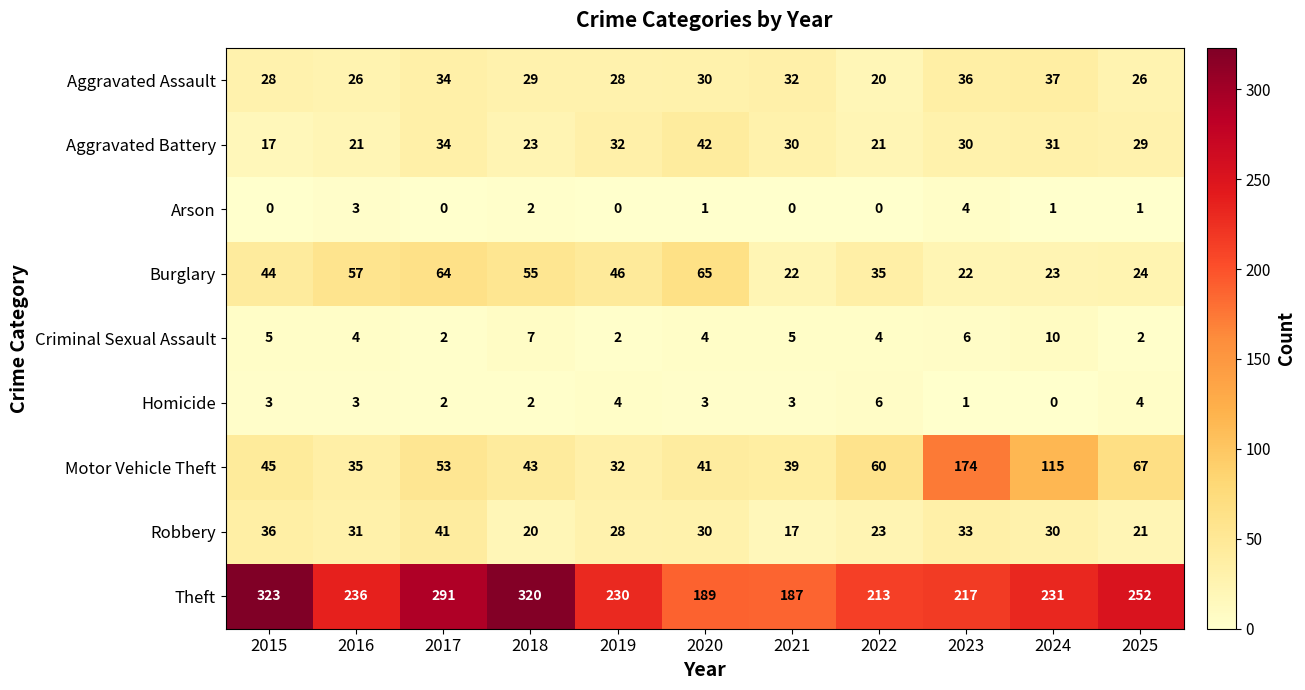

Which series has the largest total across all categories?

Theft